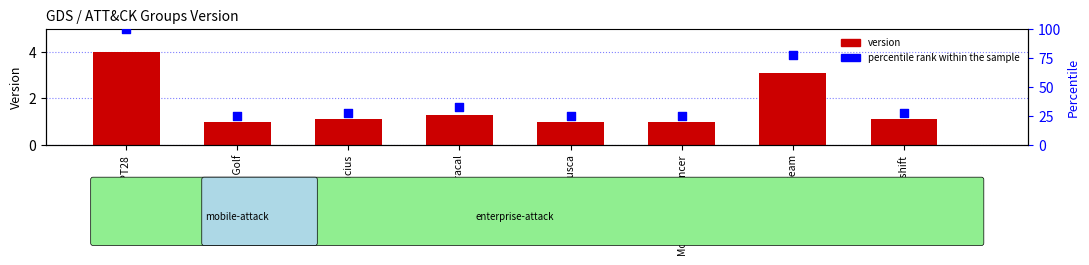

Which series reaches the minimum Y coordinate?

version